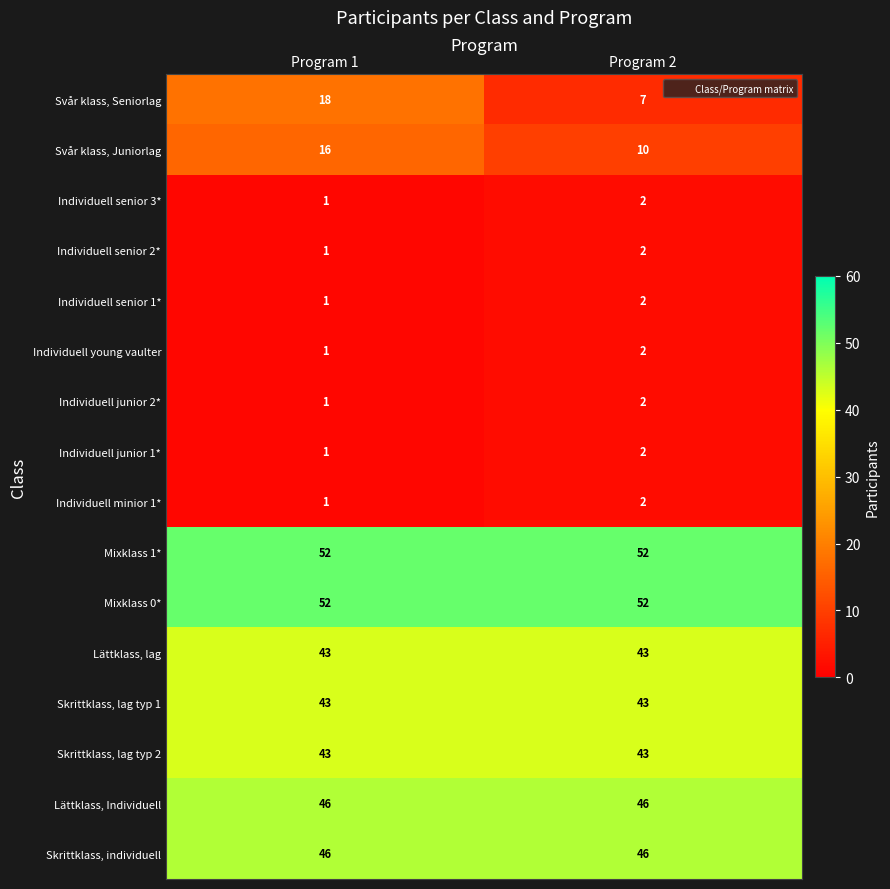

True or false: Skrittklass, individuell has a value of 19 at Program 1.

False